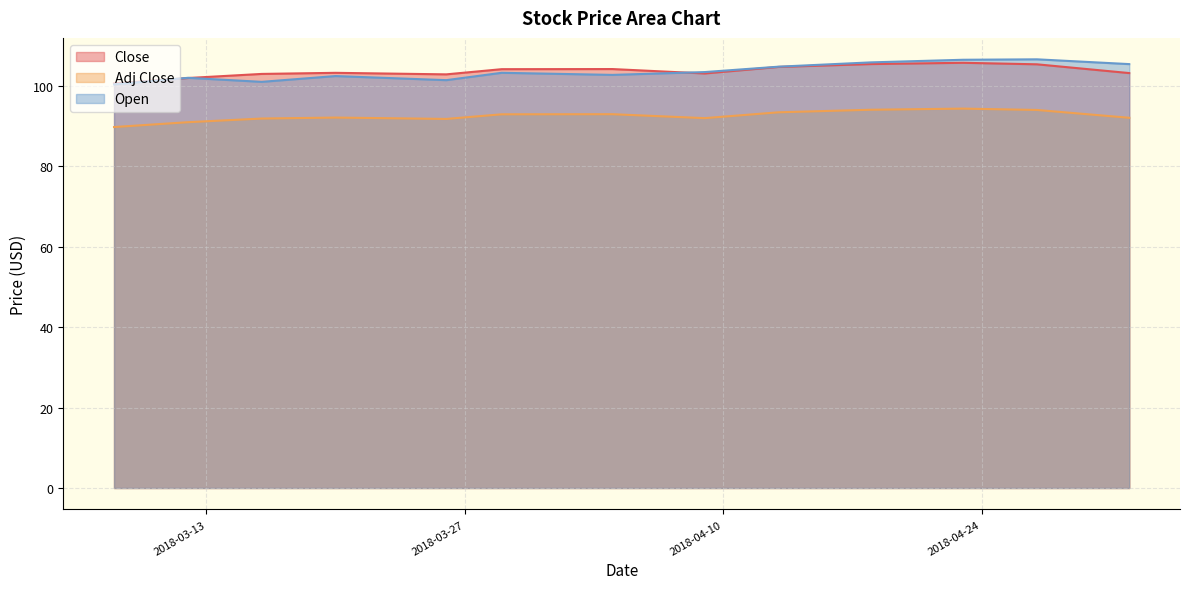

What is the difference between the second highest and minimum values in the Close series?

4.8